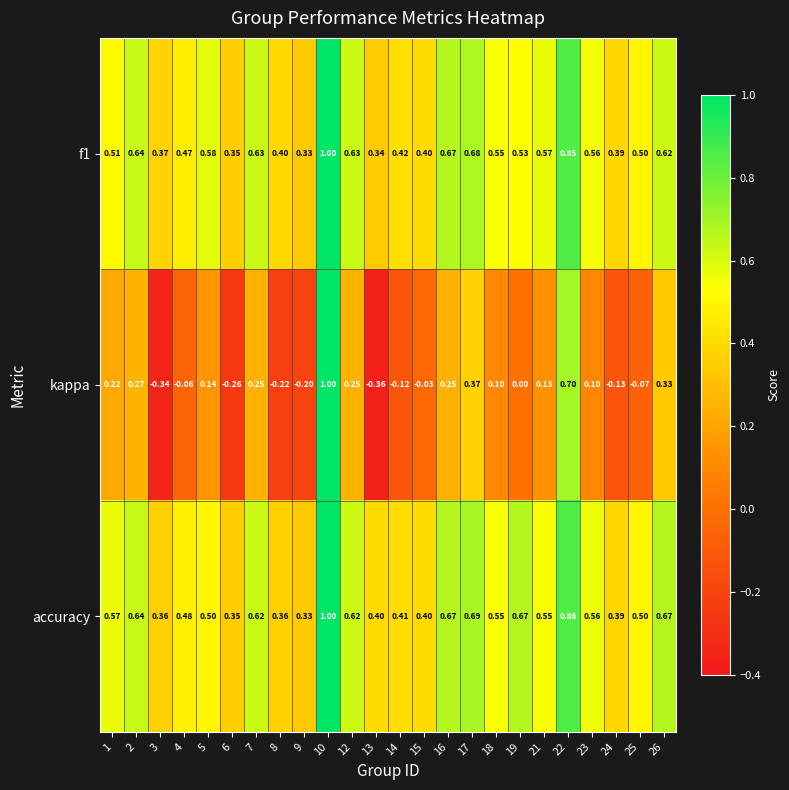

Which series changed the most between 19 and 23?

accuracy